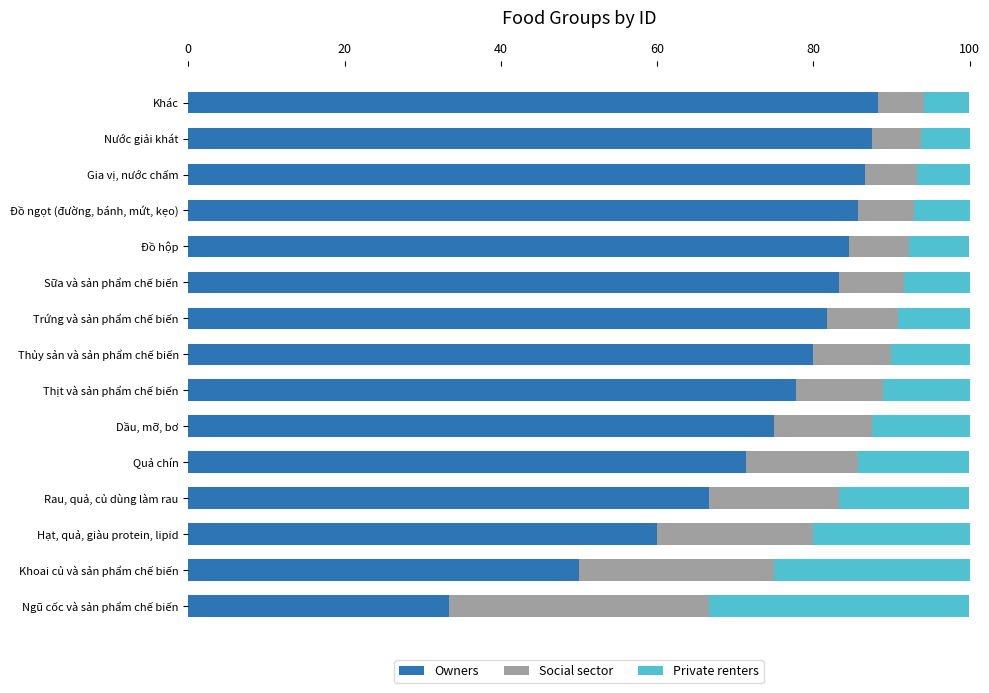

What are all the series names shown in the legend?

Owners, Social sector, Private renters